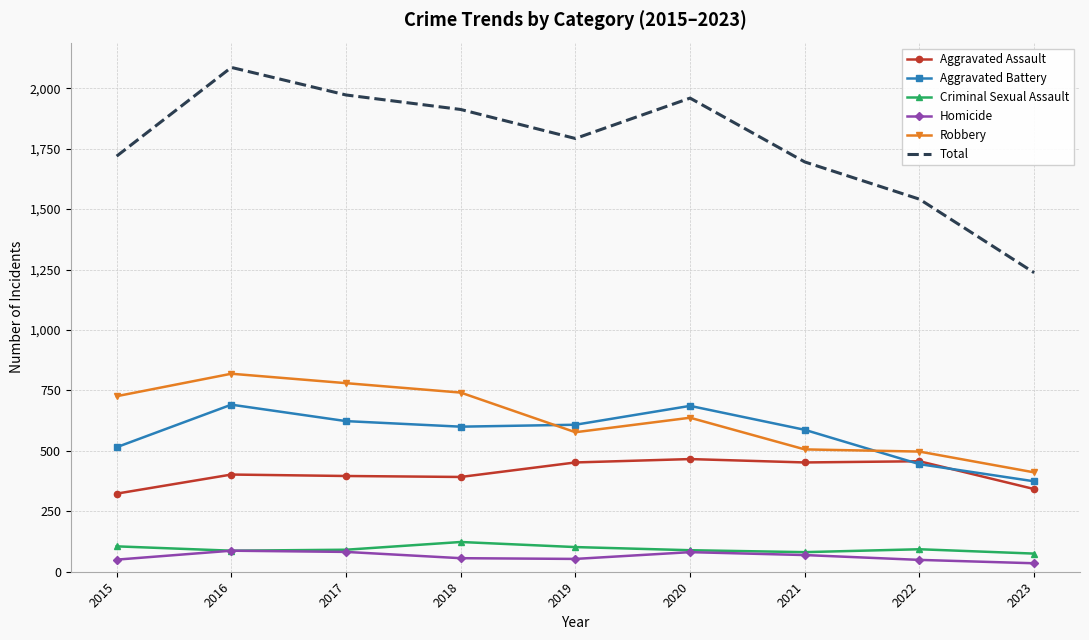

What value does the Aggravated Battery series have at 2023, to the nearest 50?

350